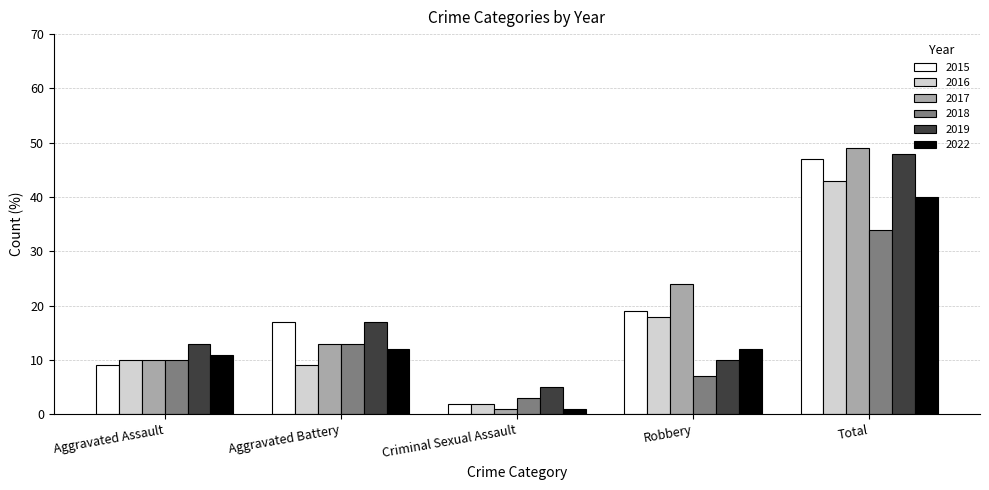

Where is 2015 nearest to the value 24?

Robbery